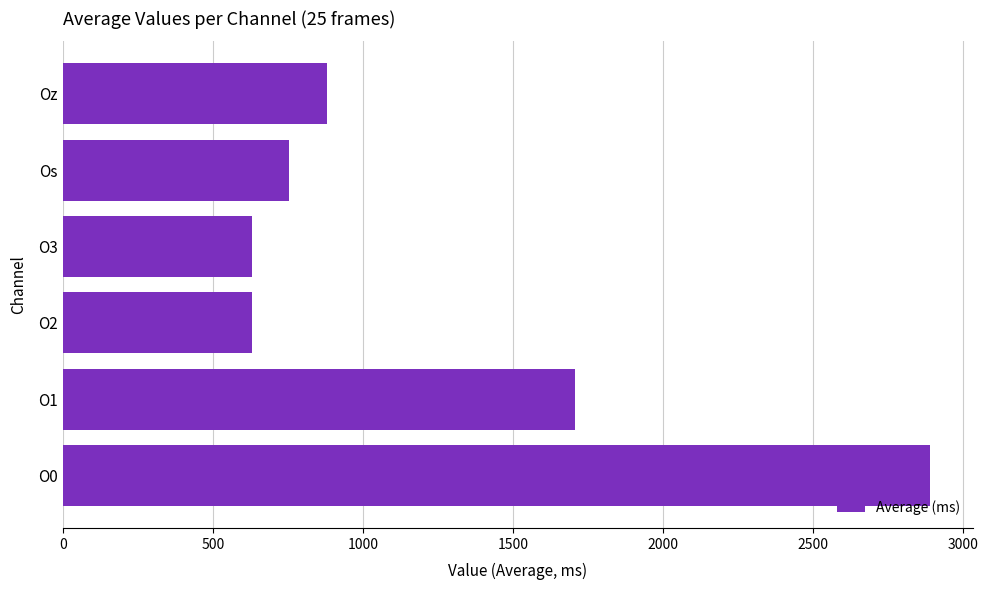

True or false: the data shows 429.6 at Oz.

False